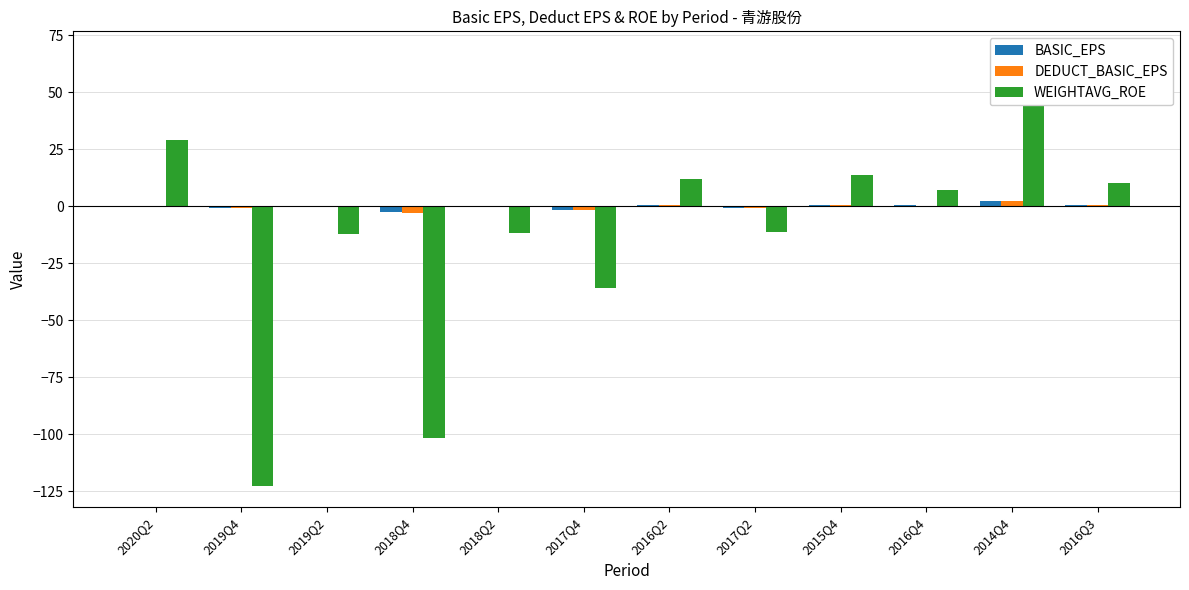

At which label does DEDUCT_BASIC_EPS reach its peak?

2014Q4